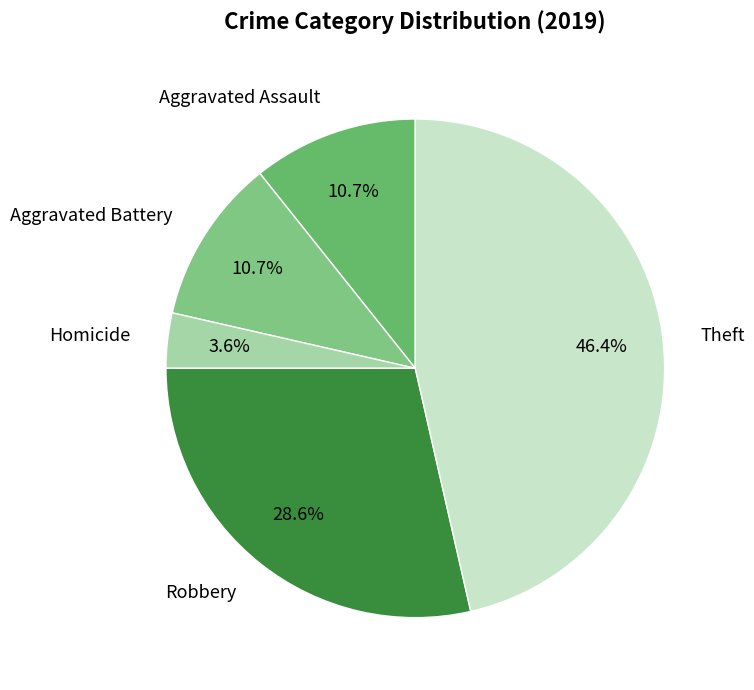

Which category has the biggest portion of the pie?

Theft